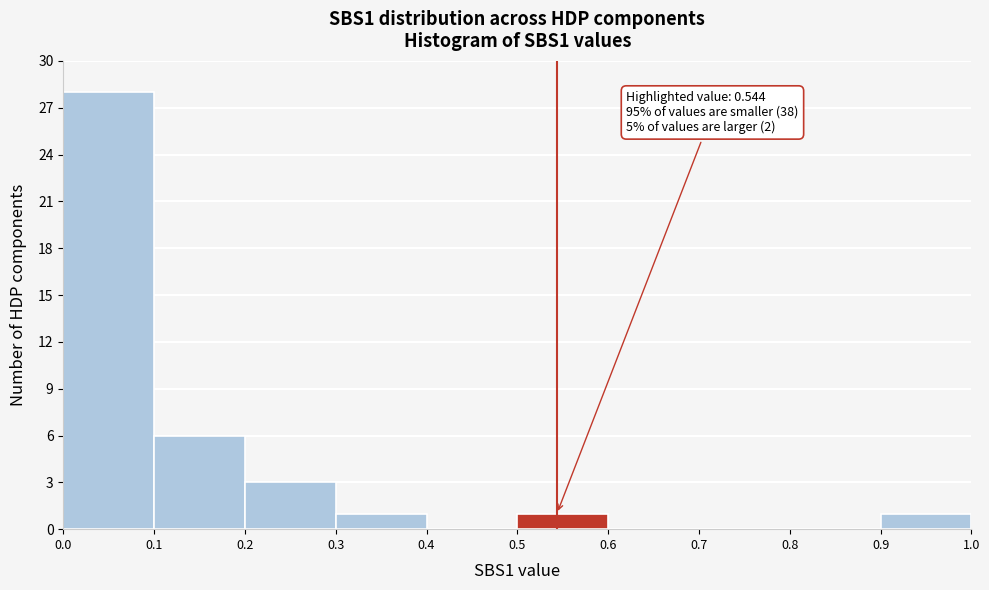

Which range on the x-axis has the tallest bar?

0.0 to 0.1